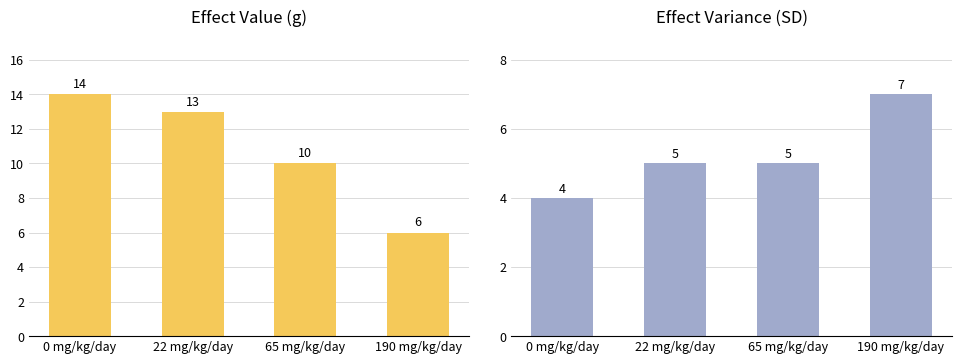

Which series has the largest total across all categories?

effect_val